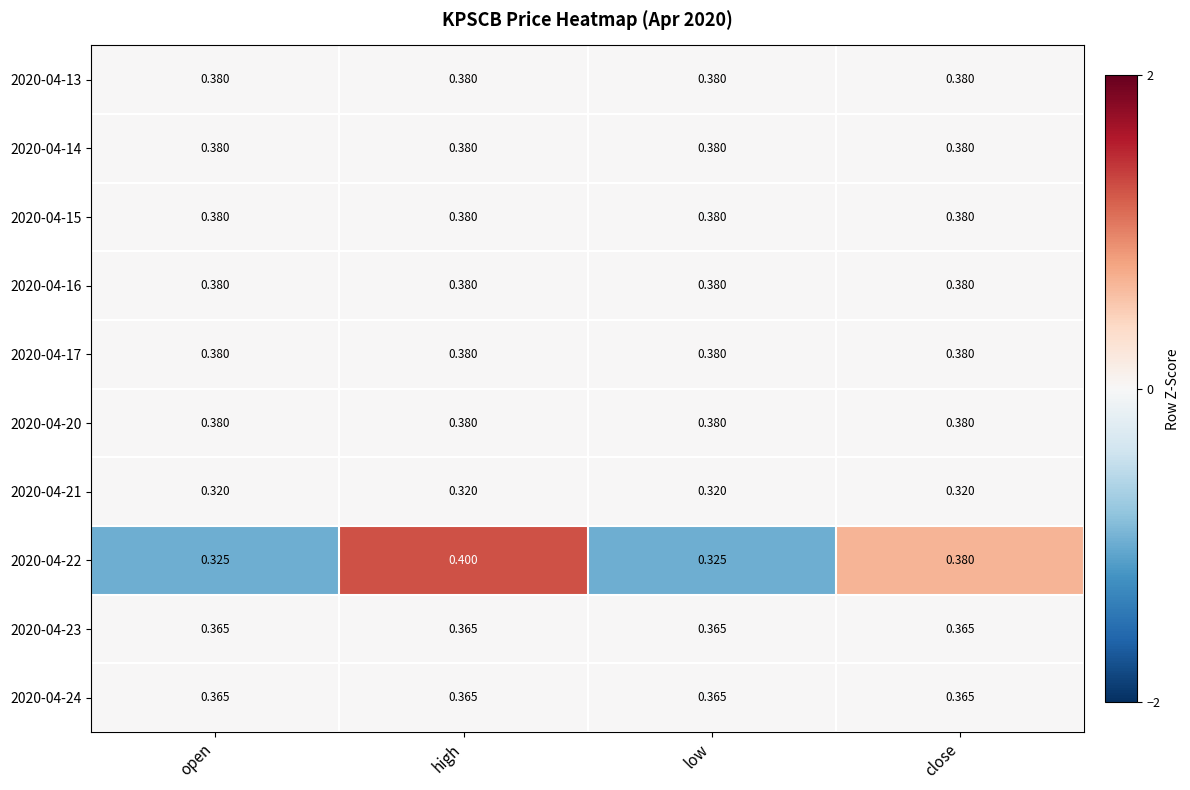

At which category is the sum across all series the highest?

high